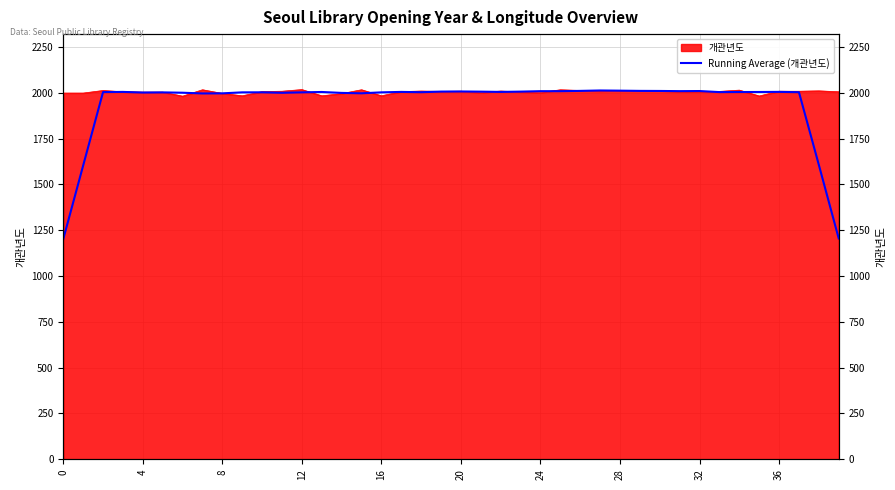

True or false: the data shows 1946.5 at 0.

False